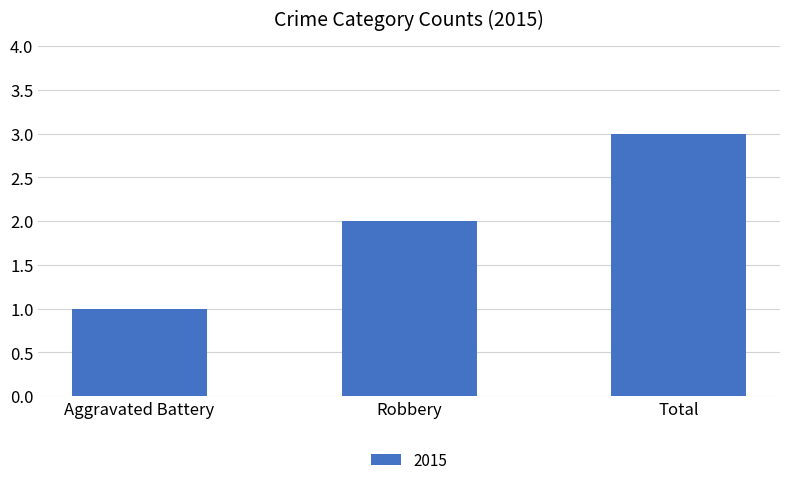

What is the minimum value shown in the chart?

1